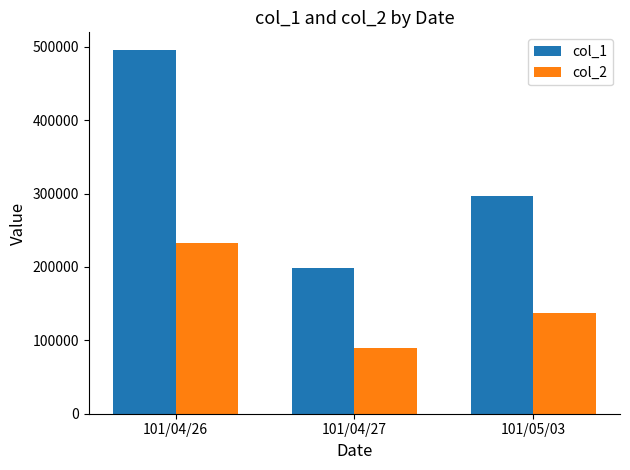

At which label does col_2 reach its minimum?

101/04/27